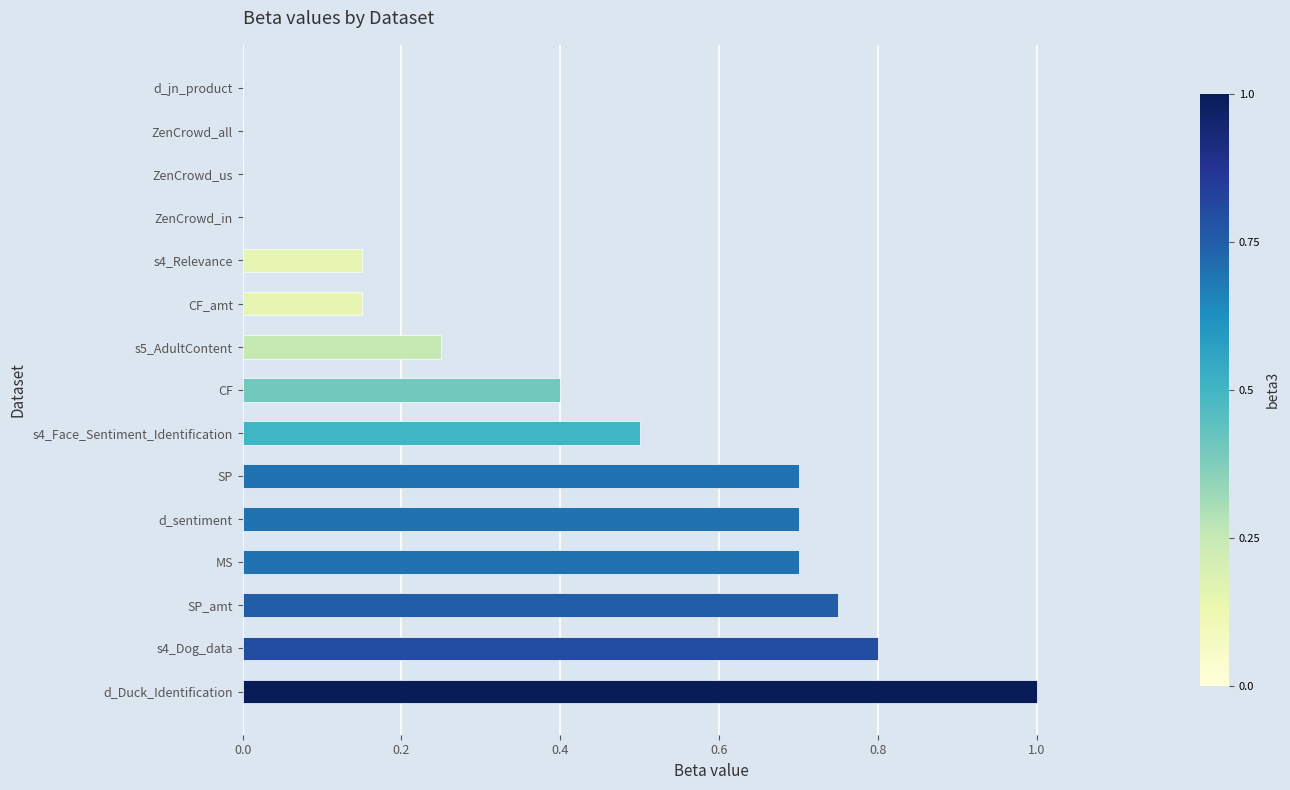

What is the sum of the values at s4_Relevance and SP_amt?

0.9